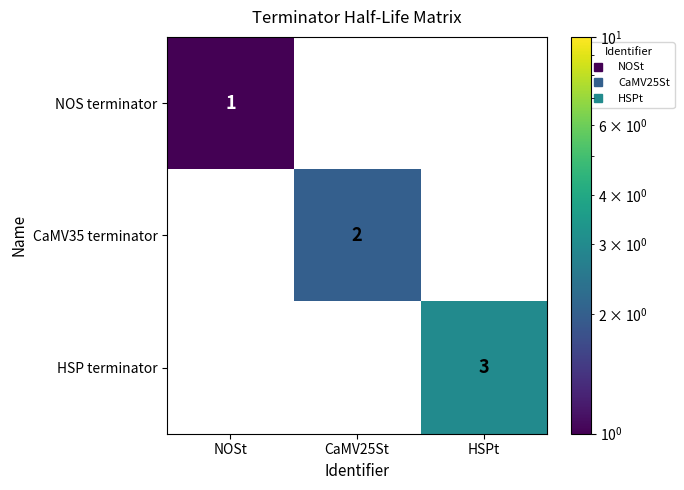

Is it true that NOS terminator equals 0 at CaMV25St?

True